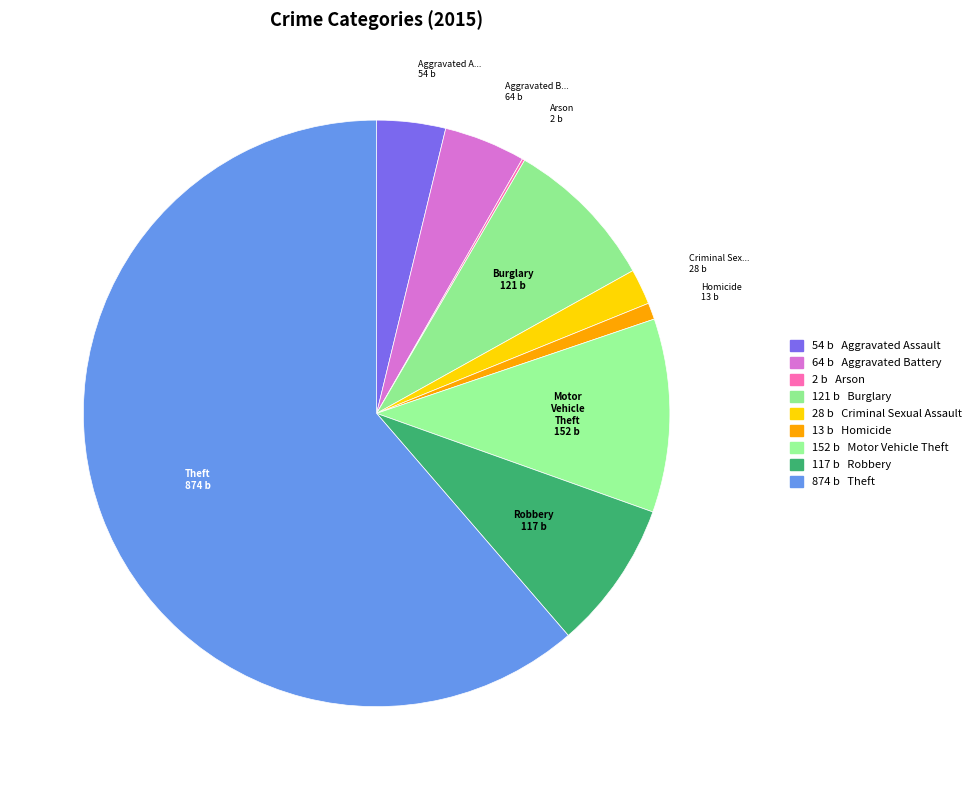

Rank the categories by value from highest to lowest.

Theft, Motor Vehicle Theft, Burglary, Robbery, Aggravated Battery, Aggravated Assault, Criminal Sexual Assault, Homicide, Arson